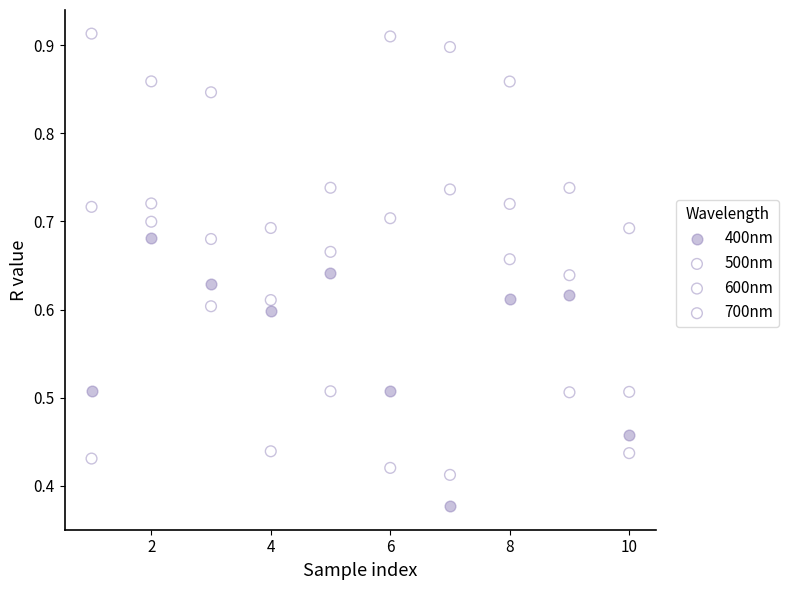

Across all data points, what is the range of X values (max minus min)?

9.0